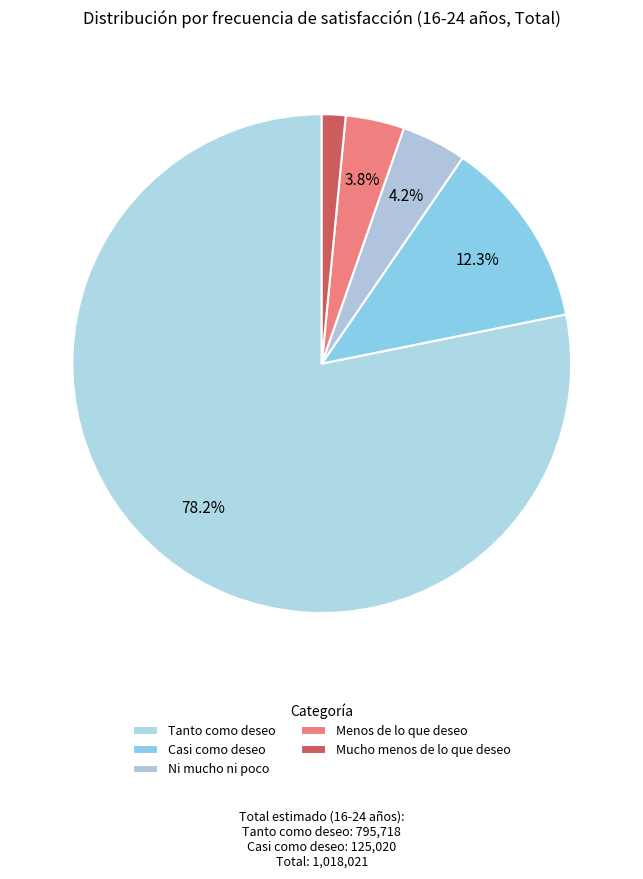

The Mucho menos de lo que deseo slice represents 2% of the pie. True or false?

True